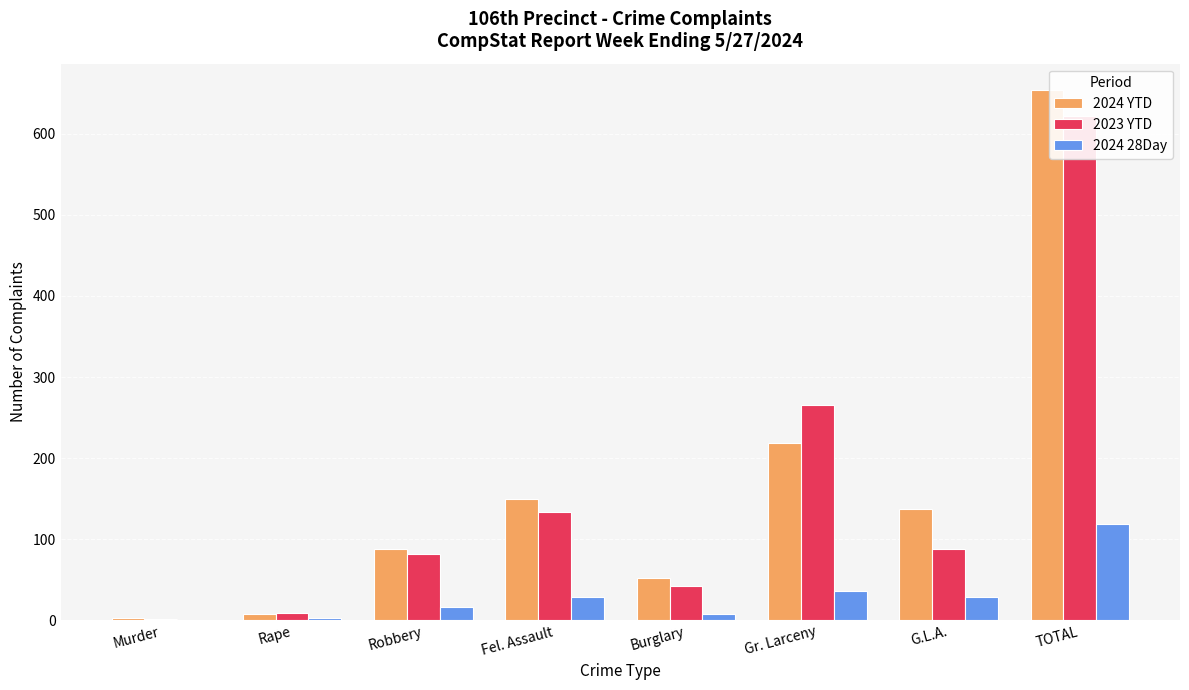

What is the difference between the 2024 YTD values at G.L.A. and TOTAL?

517